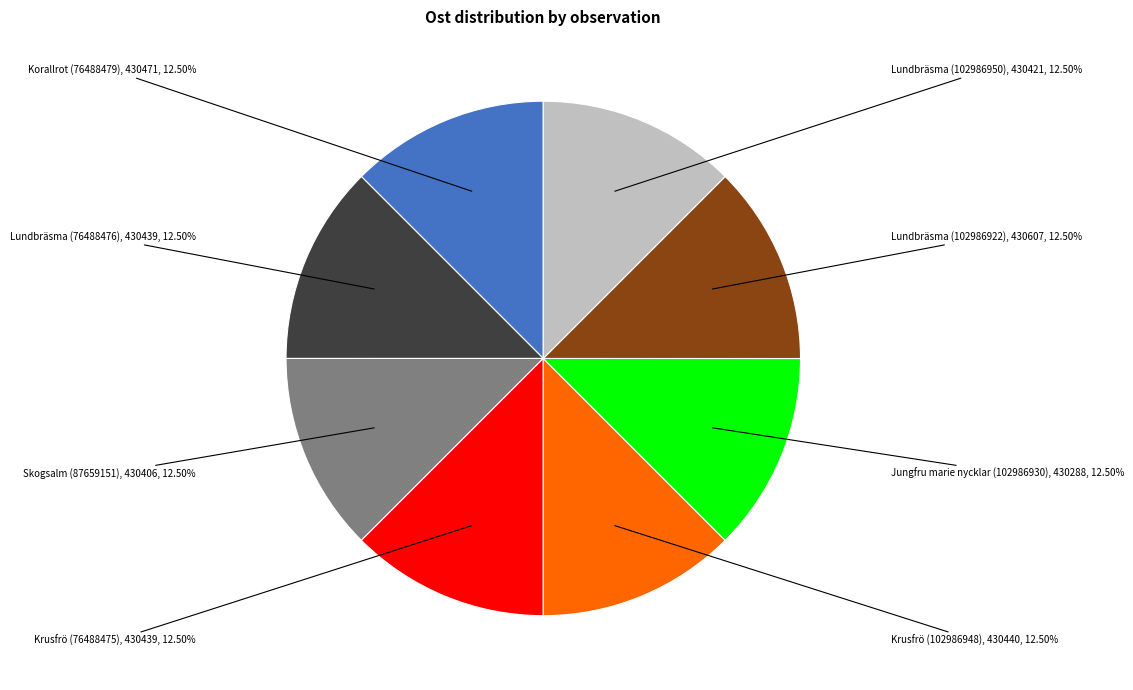

How many segments does this pie chart have?

8